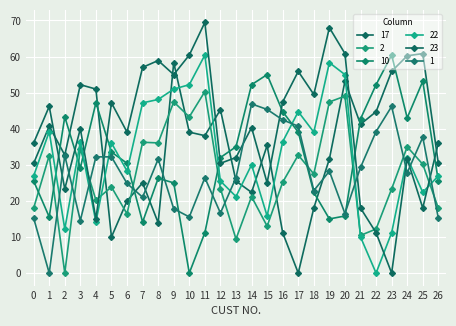

How many lines are shown in the chart?

6